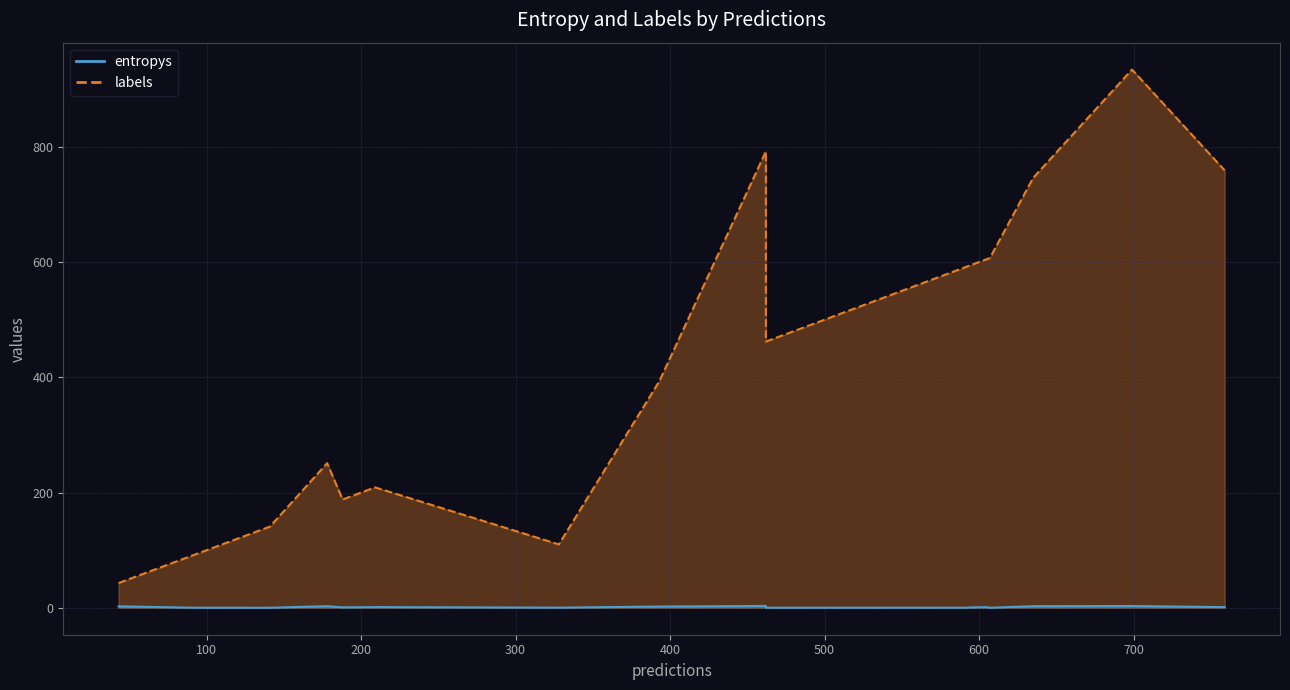

At which category does labels reach its first local peak?

3